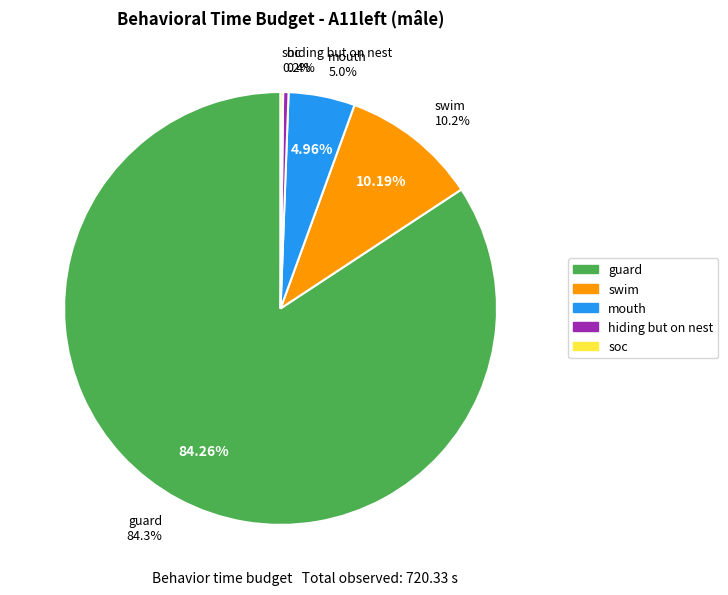

True or false: soc accounts for 0% of the total.

True